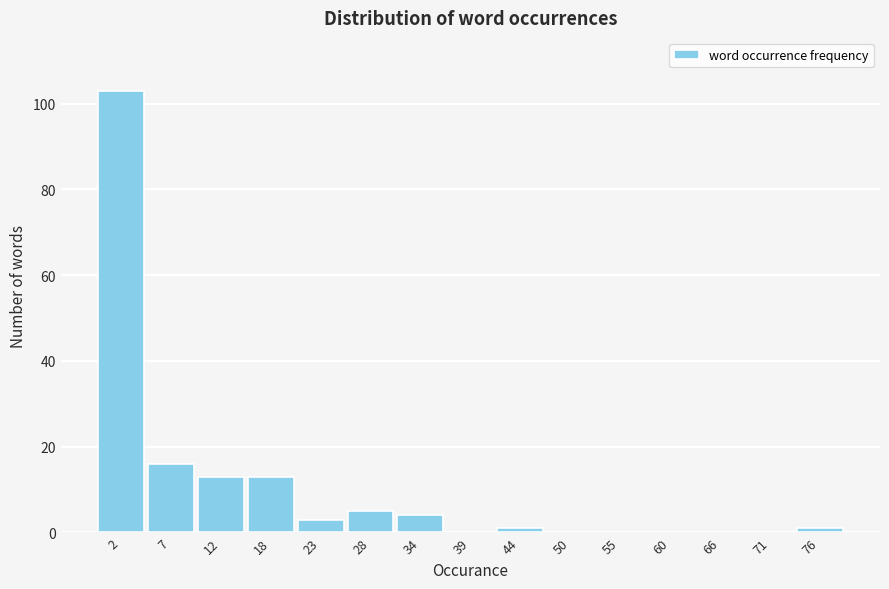

Reading right to left, what are all the values shown in this chart?

76=1	71=0	66=0	60=0	55=0	50=0	44=1	39=0	34=4	28=5	23=3	18=13	12=13	7=16	2=103